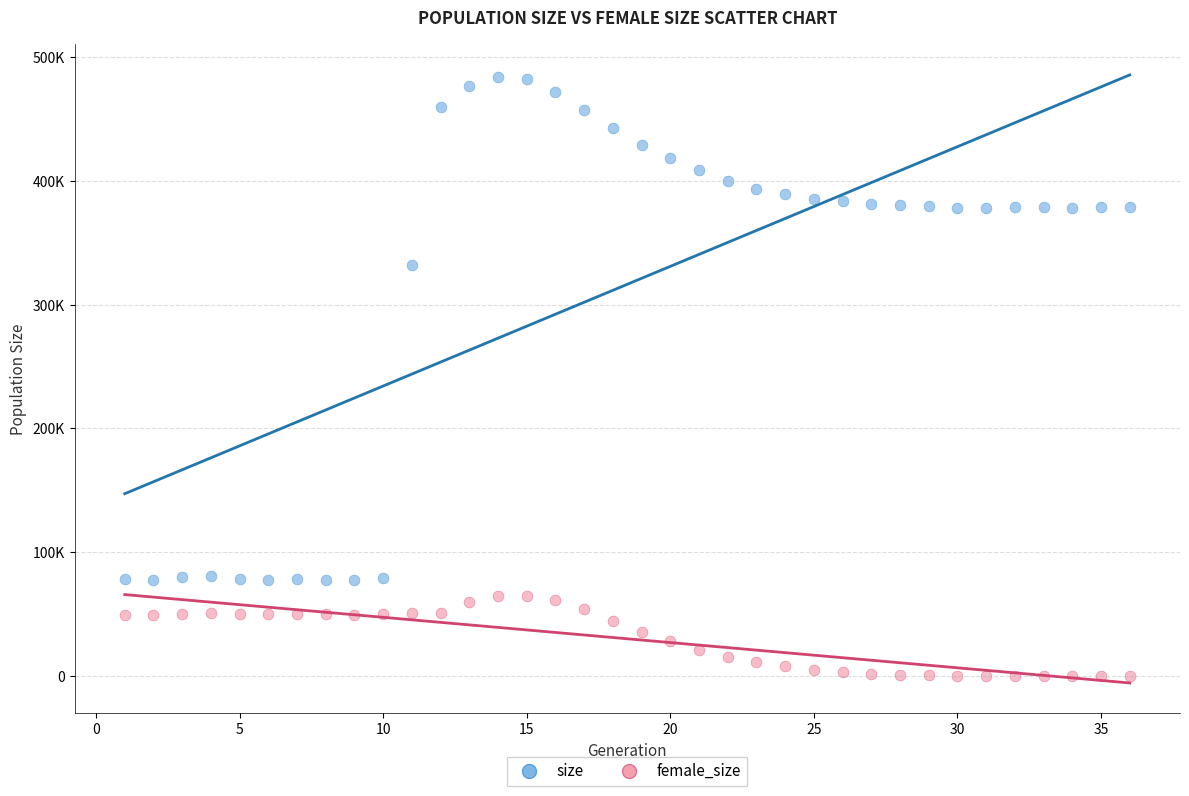

Which series contains the lowest Y value?

female_size